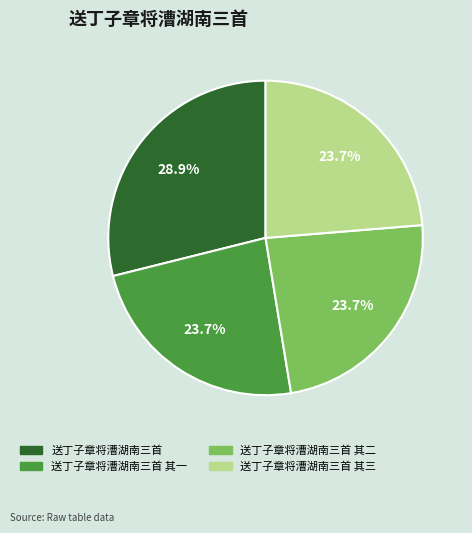

Does any single category account for the majority?

No